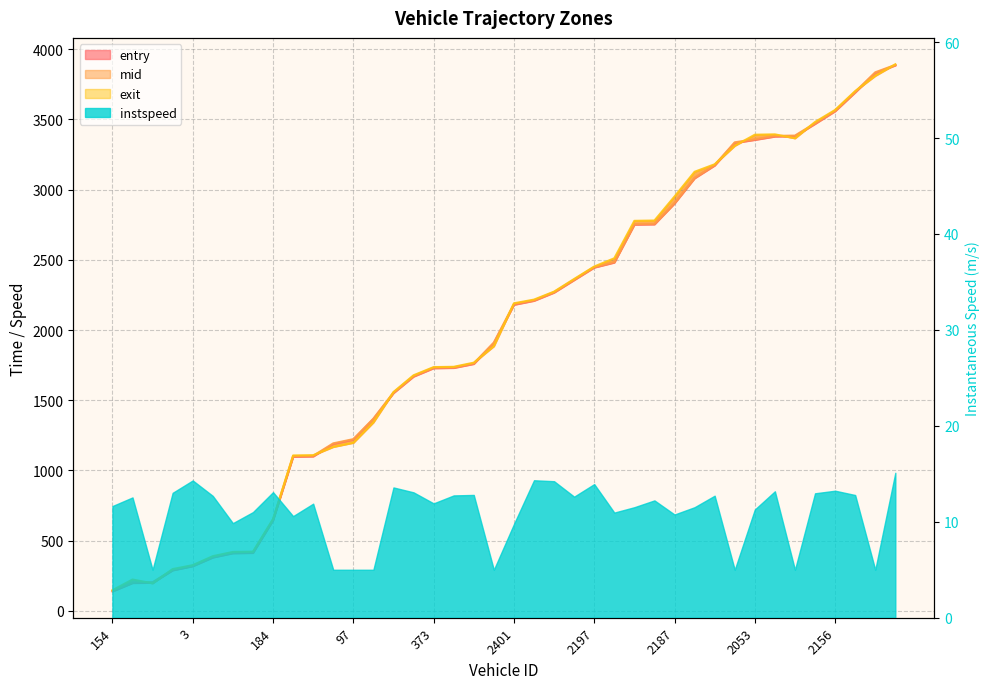

True or false: entry and mid cross at least once.

False